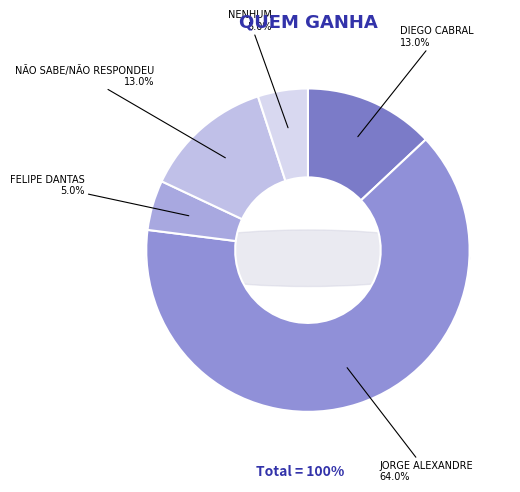

Approximately how many times larger is the value at FELIPE DANTAS compared to JORGE ALEXANDRE?

0.1